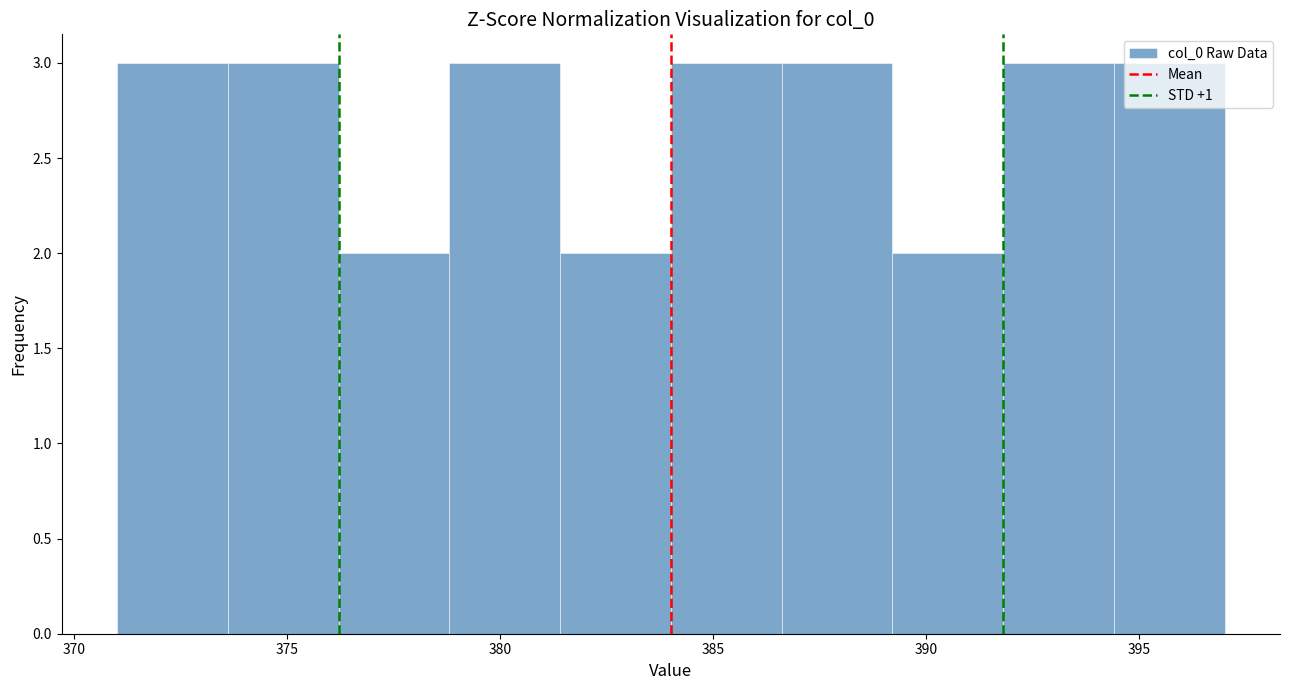

Reading left to right, transcribe this chart: for each bar, give the range it covers on the x-axis and its height. Neither the bar edges nor the heights are printed on the chart, so give them approximately, as read against the axes.

371.0 to 373.6: 3
373.6 to 376.2: 3
376.2 to 378.8: 2
378.8 to 381.4: 3
381.4 to 384.0: 2
384.0 to 386.6: 3
386.6 to 389.2: 3
389.2 to 391.8: 2
391.8 to 394.4: 3
394.4 to 397.0: 3